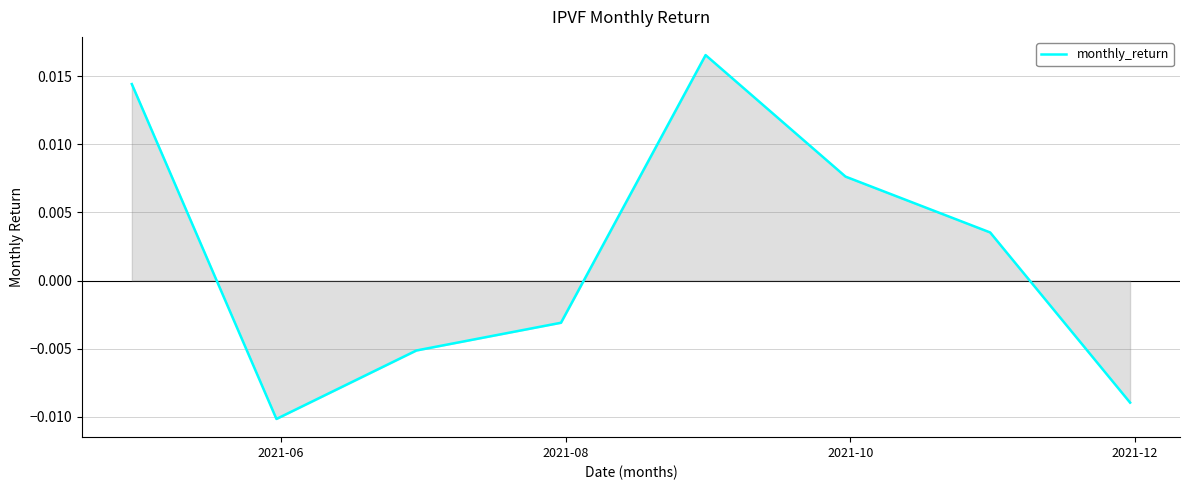

Count the values in the range 0 to 1.

4